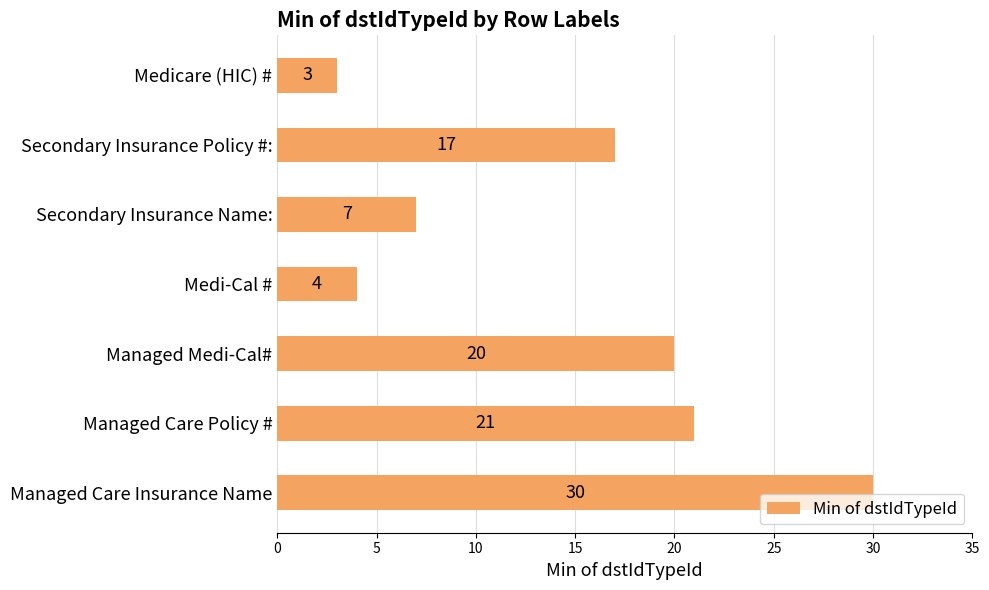

What is the maximum value shown in the chart?

30